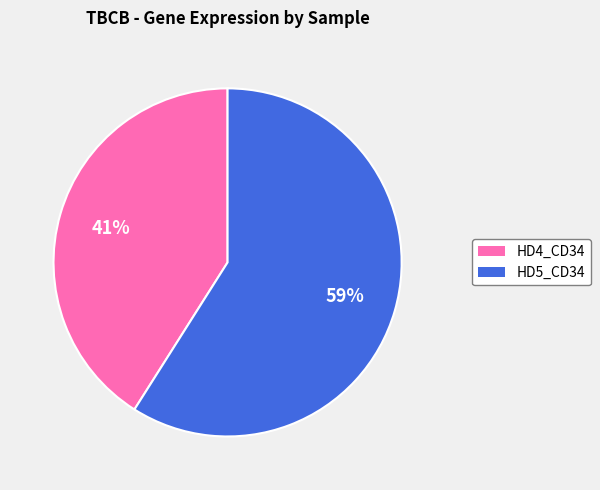

Rank the categories by value from highest to lowest.

HD5_CD34, HD4_CD34